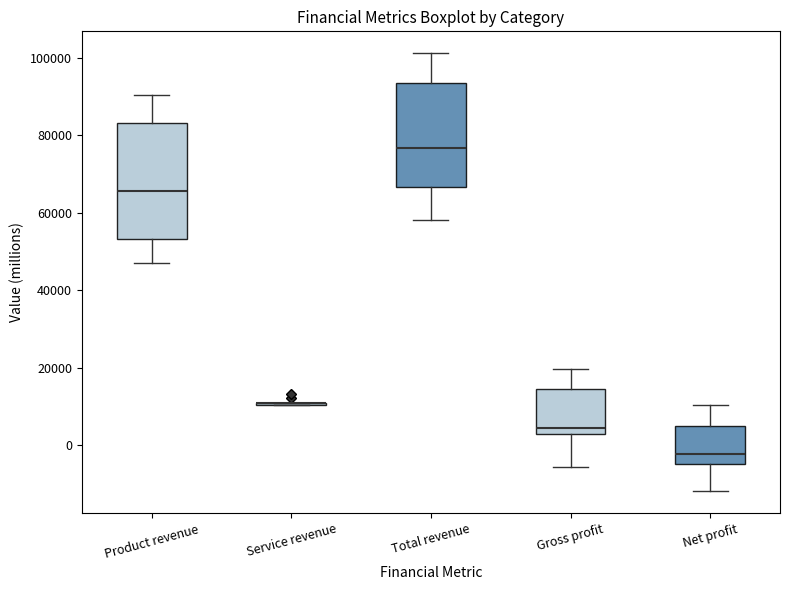

Reading left to right, transcribe this box plot: for each box, give where its median line is, the range the box spans, and where its two whiskers end, as read against the y-axis. The values are not printed on the chart, so give them approximately, as read against the axis.

Product revenue: median 66000, box 54000 to 84000, whiskers 48000 to 90000
Service revenue: box collapsed to a line at 10000, whiskers 10000 to 12000
Total revenue: median 76000, box 66000 to 94000, whiskers 58000 to 102000
Gross profit: median 4000 (just above the box's lower edge), box 4000 to 14000, whiskers -6000 to 20000
Net profit: median -2000, box -4000 to 6000, whiskers -12000 to 10000